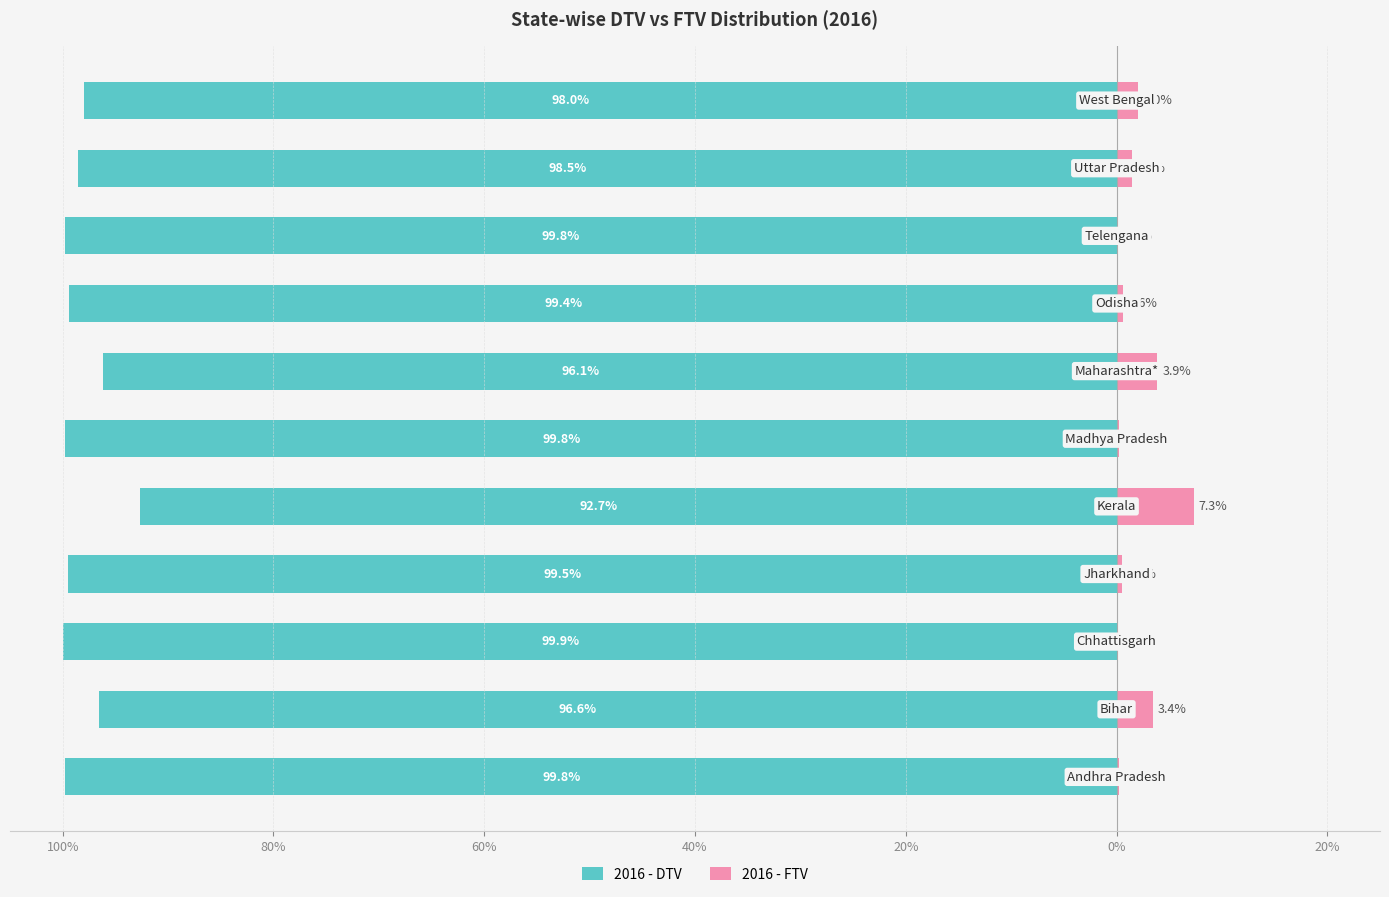

What is the approximate value of 2016 - FTV at 10?

2.0